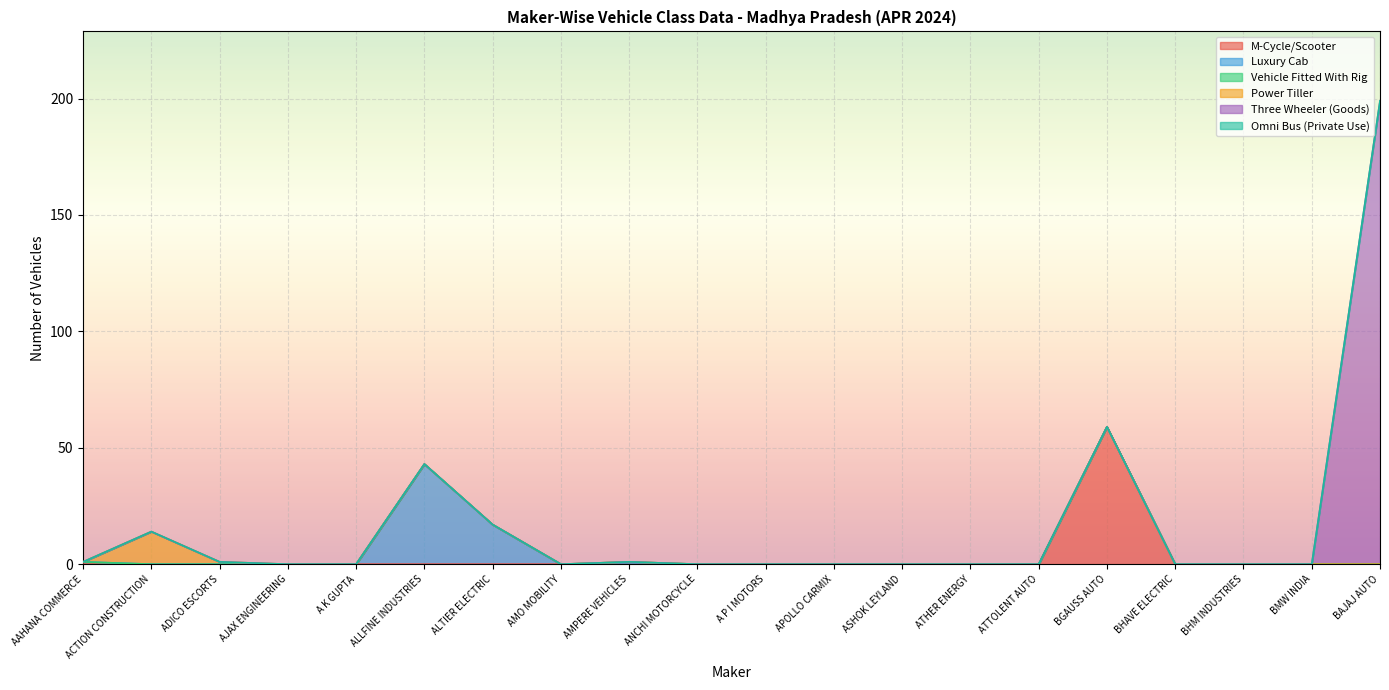

The value of Omni Bus (Private Use) at BHM INDUSTRIES is 0. True or false?

True